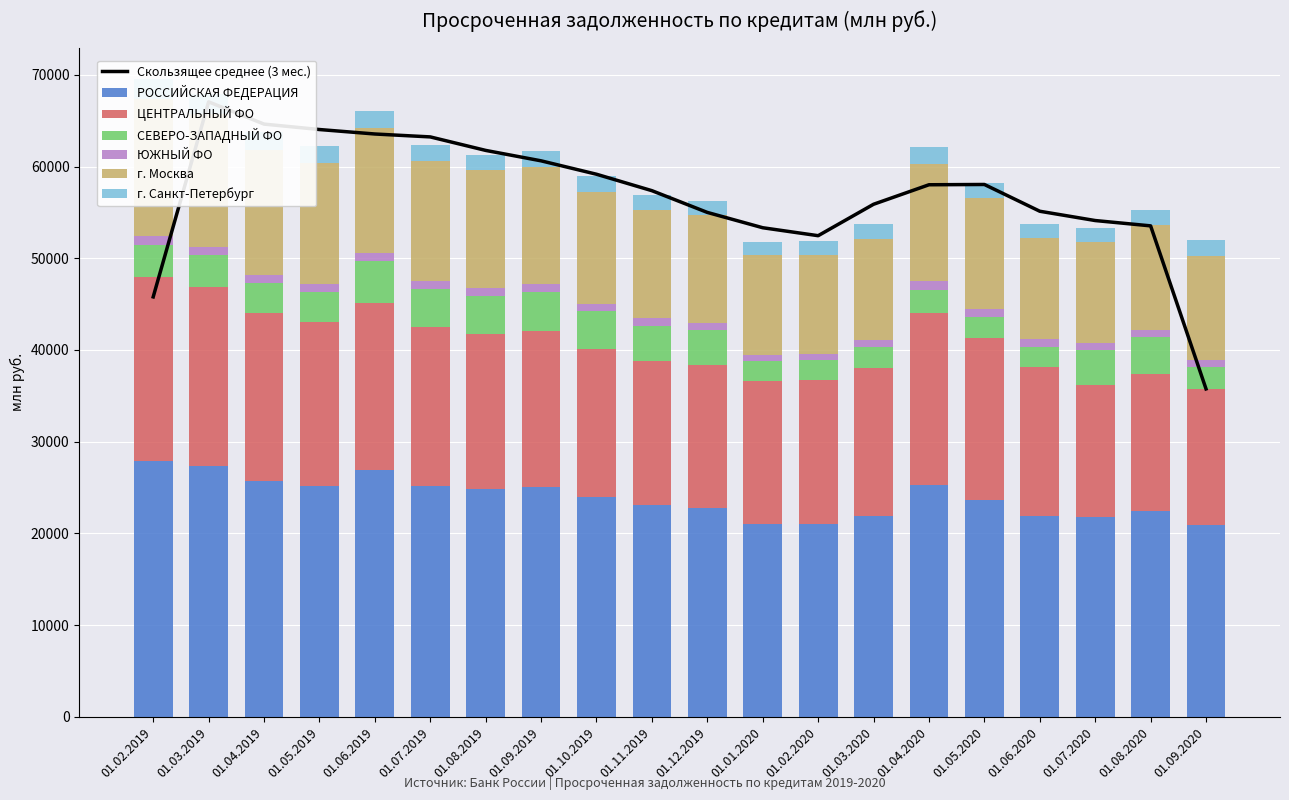

What is the minimum value shown in the chart?

737